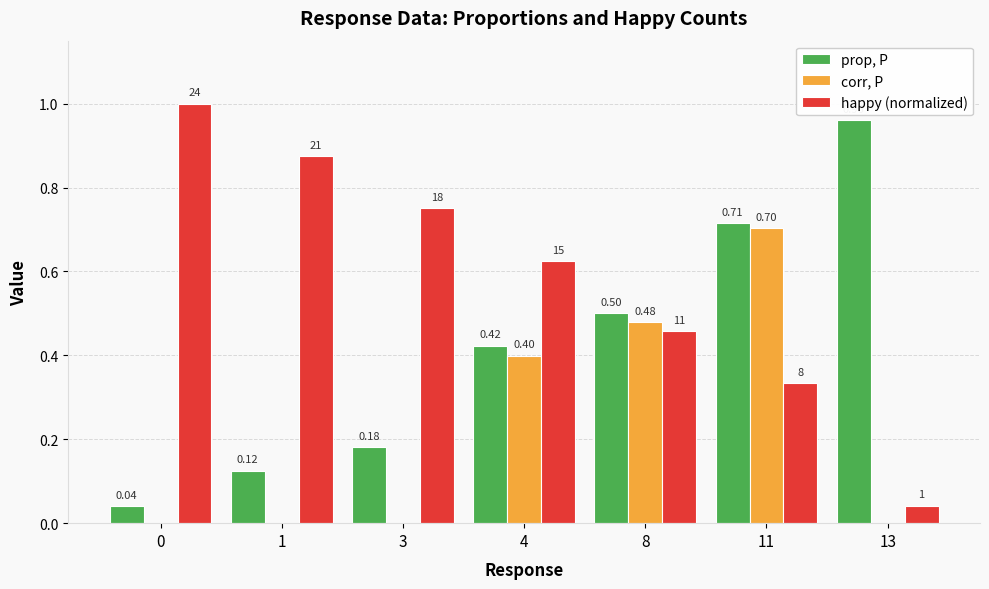

At which category is the sum across all series the highest?

11